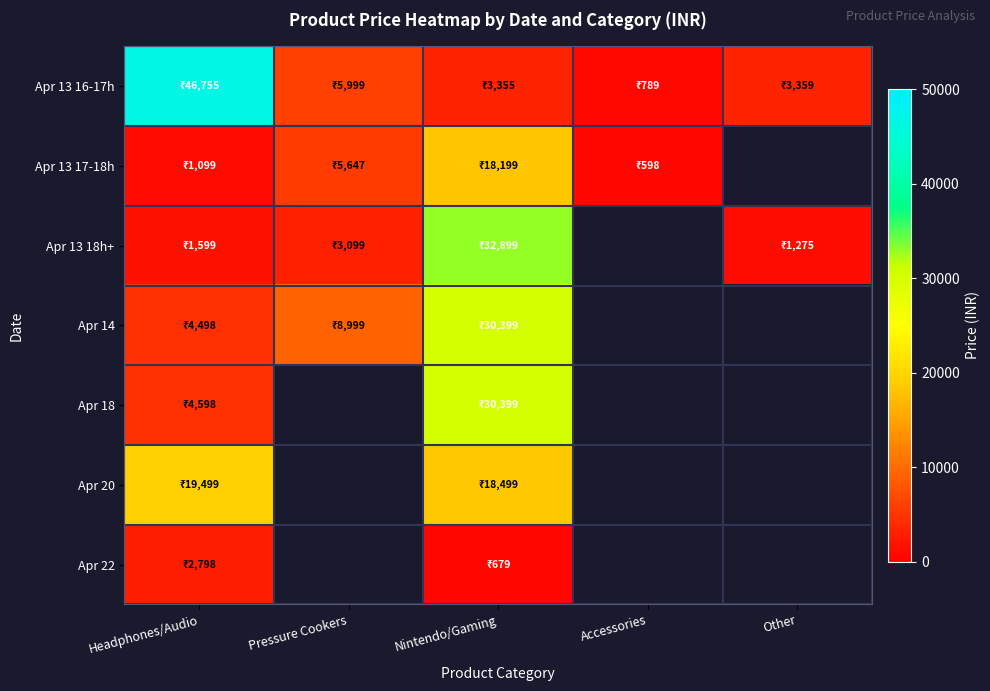

What is the difference between the maximum and minimum values in the Apr 13 16-17h series?

45966.0